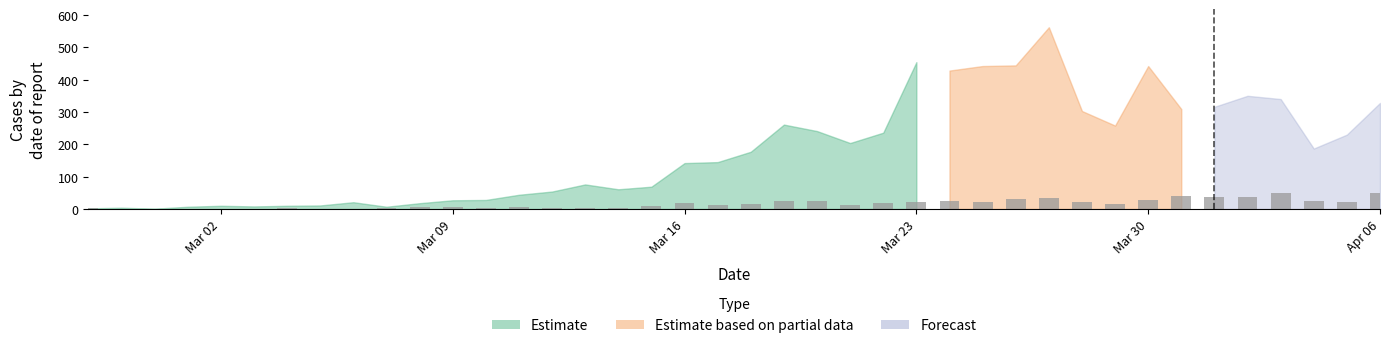

What is the maximum value shown in the chart?

51